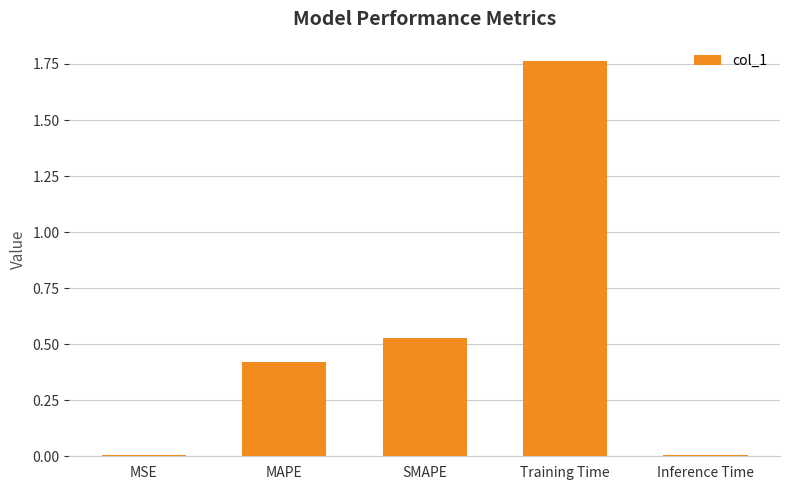

Count the number of data series in this chart.

1